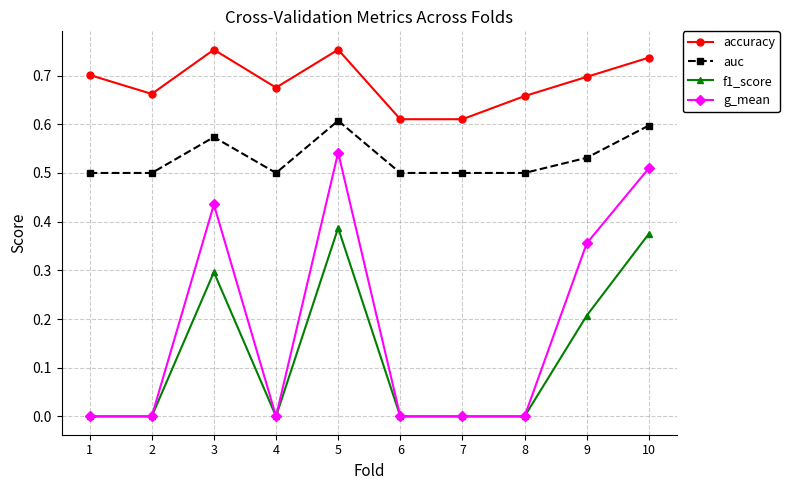

Which series changed the most between 9 and 10?

f1_score